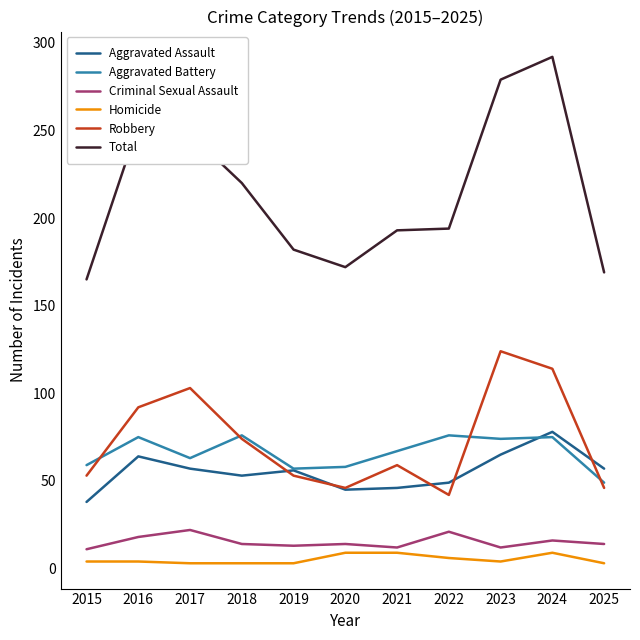

How many lines are shown in the chart?

6